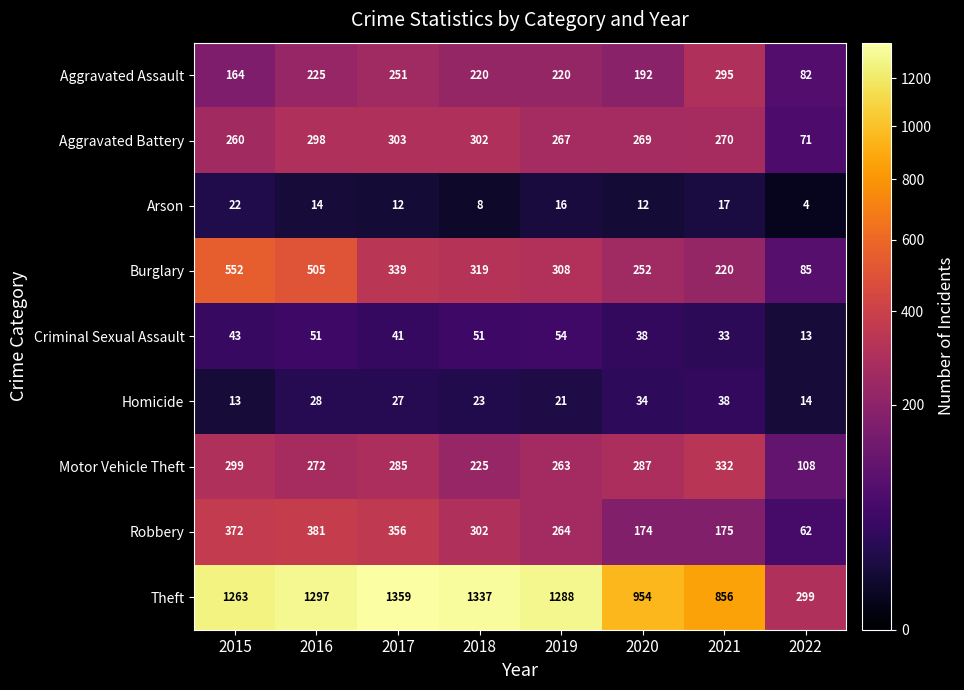

What is the difference between the maximum and minimum values in the Homicide series?

25